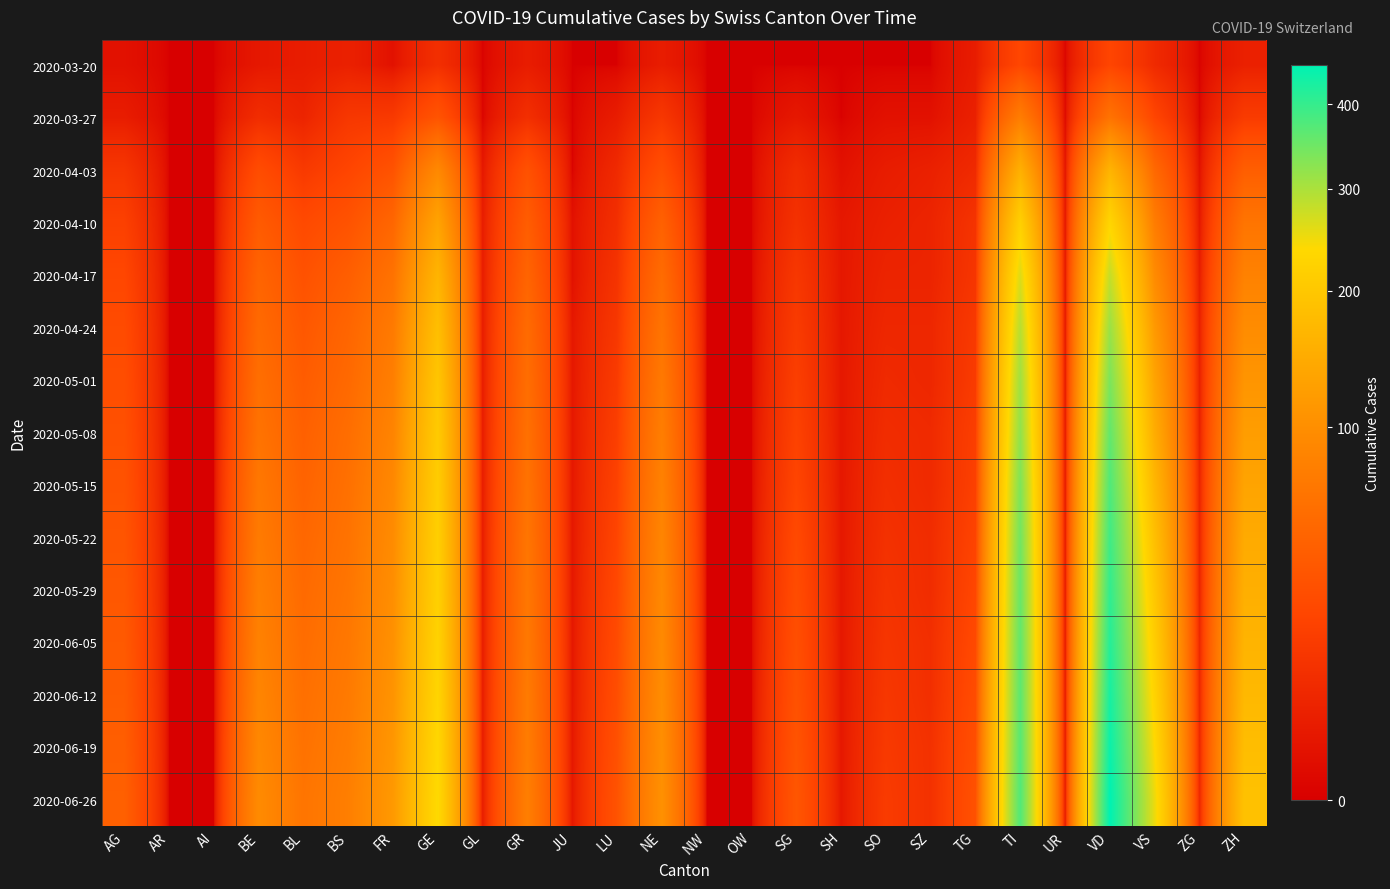

At which category is the sum across all series the highest?

VD